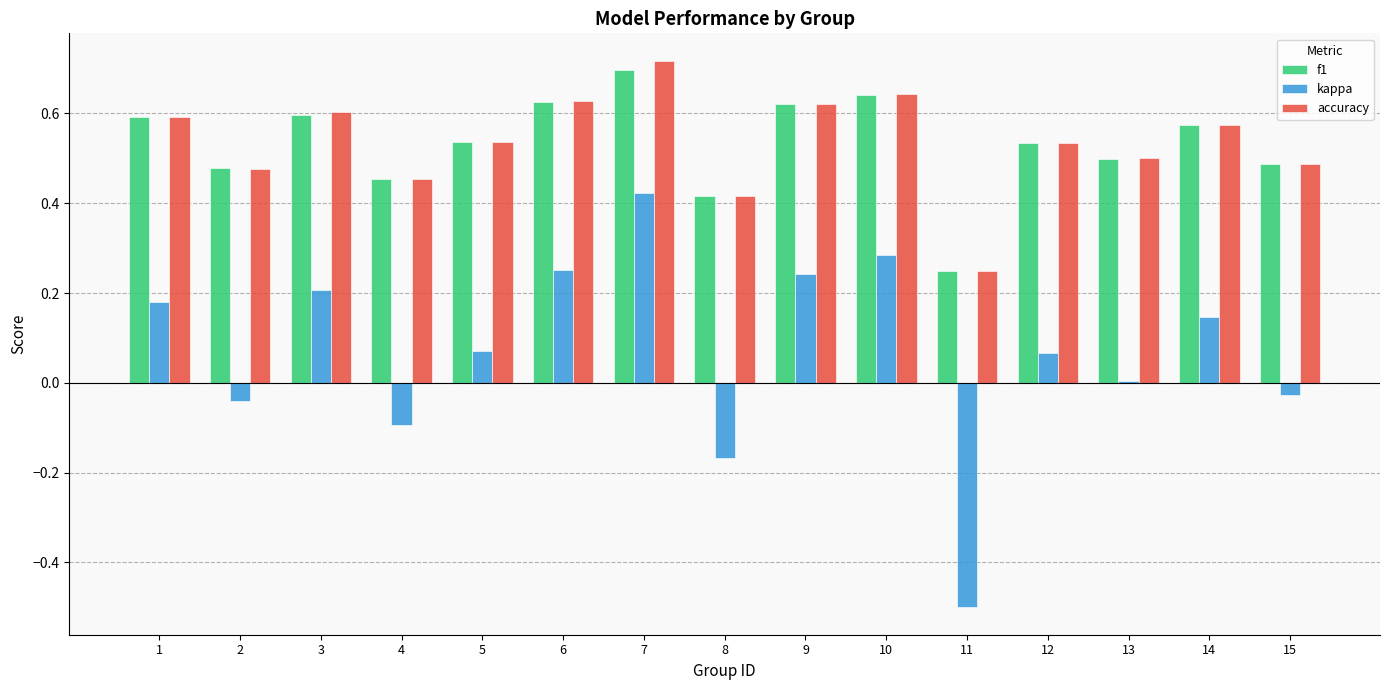

What is the sum of all kappa values?

1.0